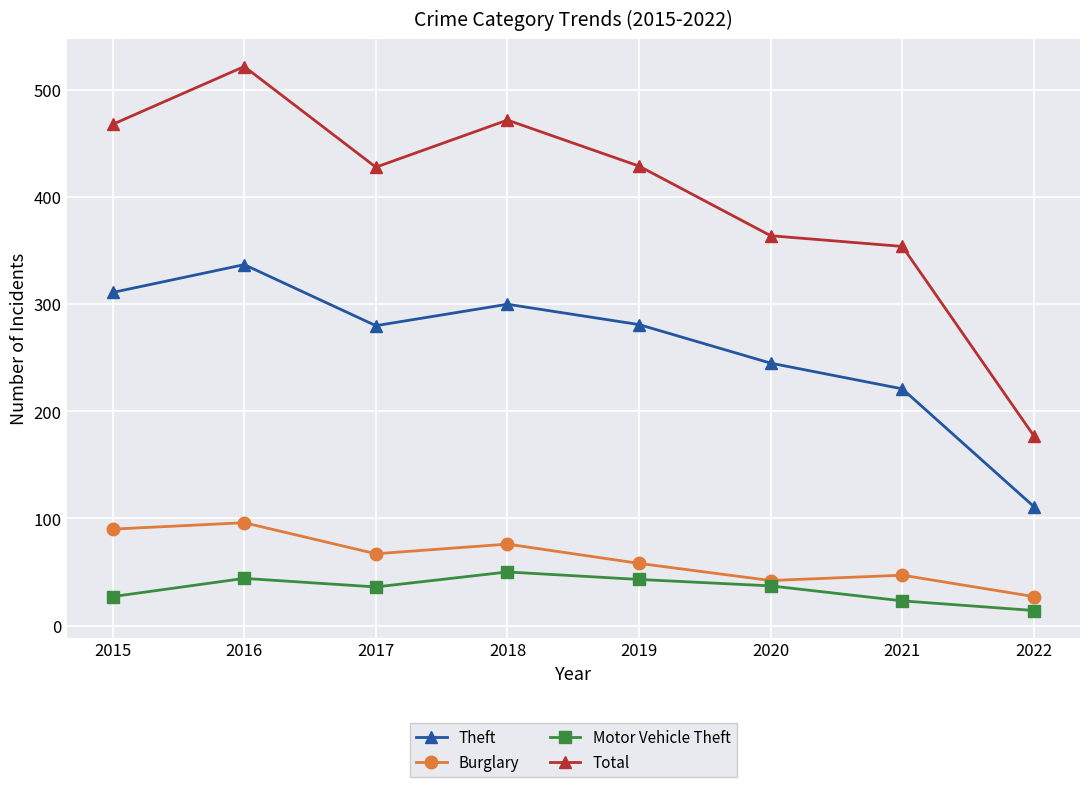

The value of Burglary at 2017 is 67. True or false?

True